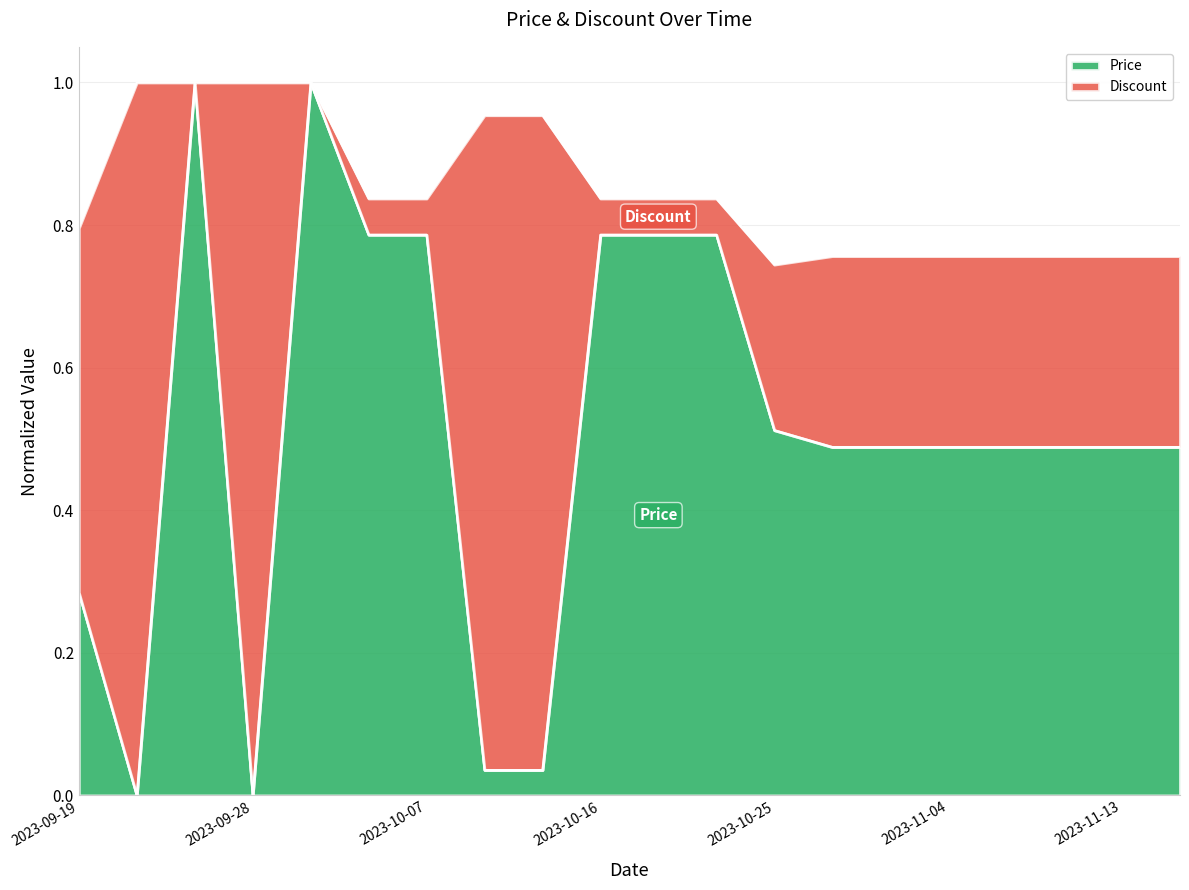

How many points are lower than both their immediate neighbors (excluding endpoints)?

2